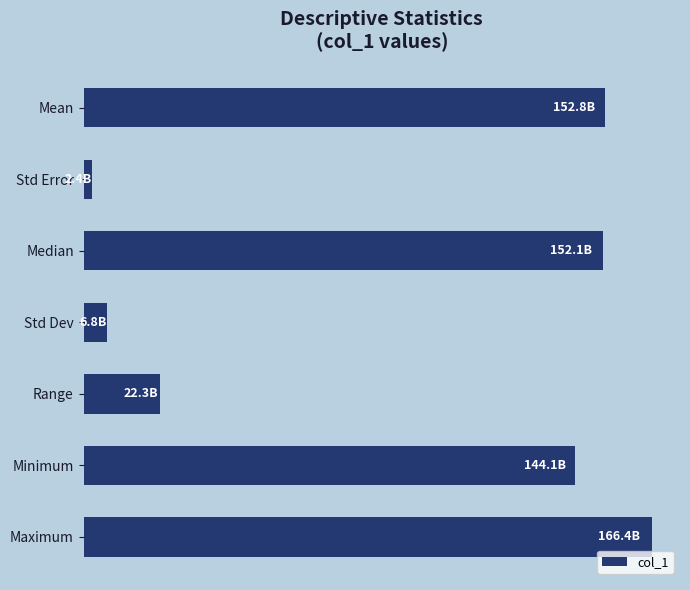

What is the maximum value shown in the chart?

166380000000.0